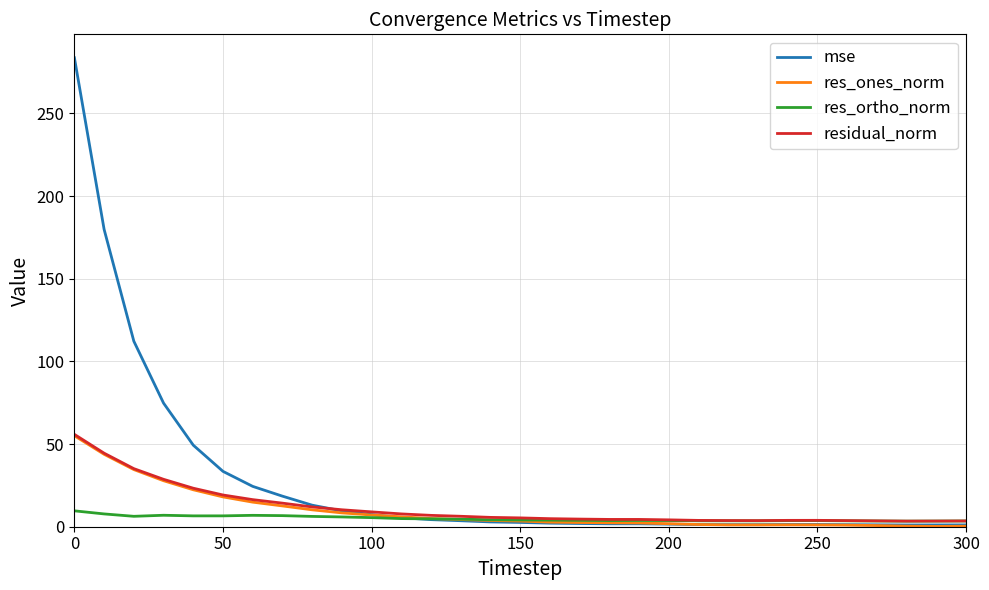

Which series has the largest range (max minus min)?

mse